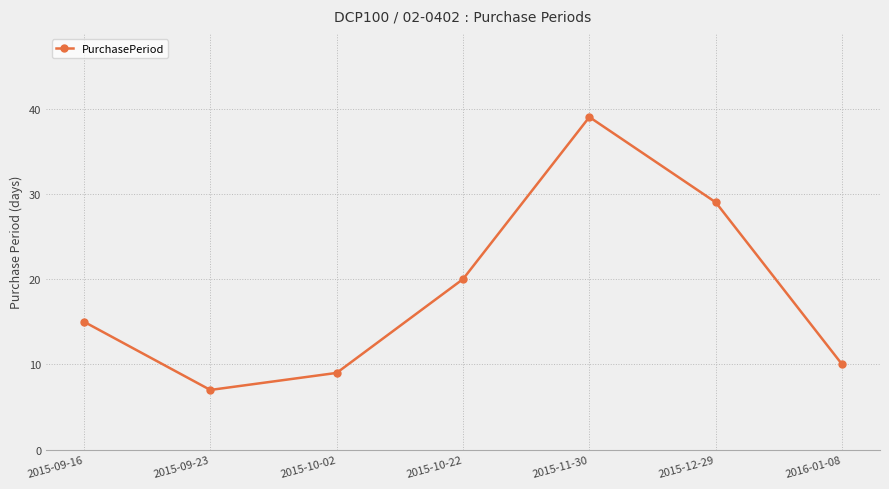

What is the sum of the values at 2015-11-30 and 2016-01-08?

49